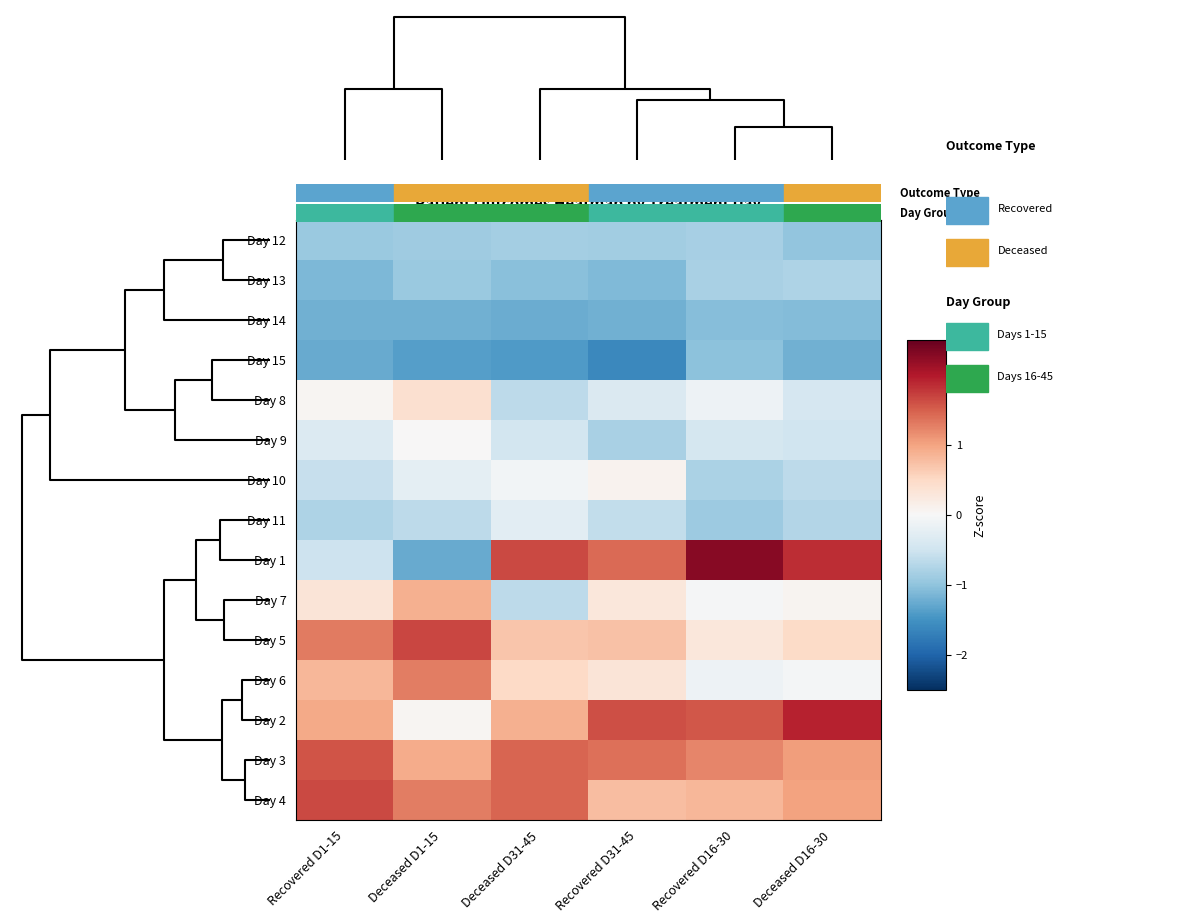

Rank the series by their maximum value, from highest to lowest.

Day 1, Day 2, Day 5, Day 4, Day 3, Day 6, Day 7, Day 8, Day 10, Day 9, Day 11, Day 13, Day 12, Day 15, Day 14